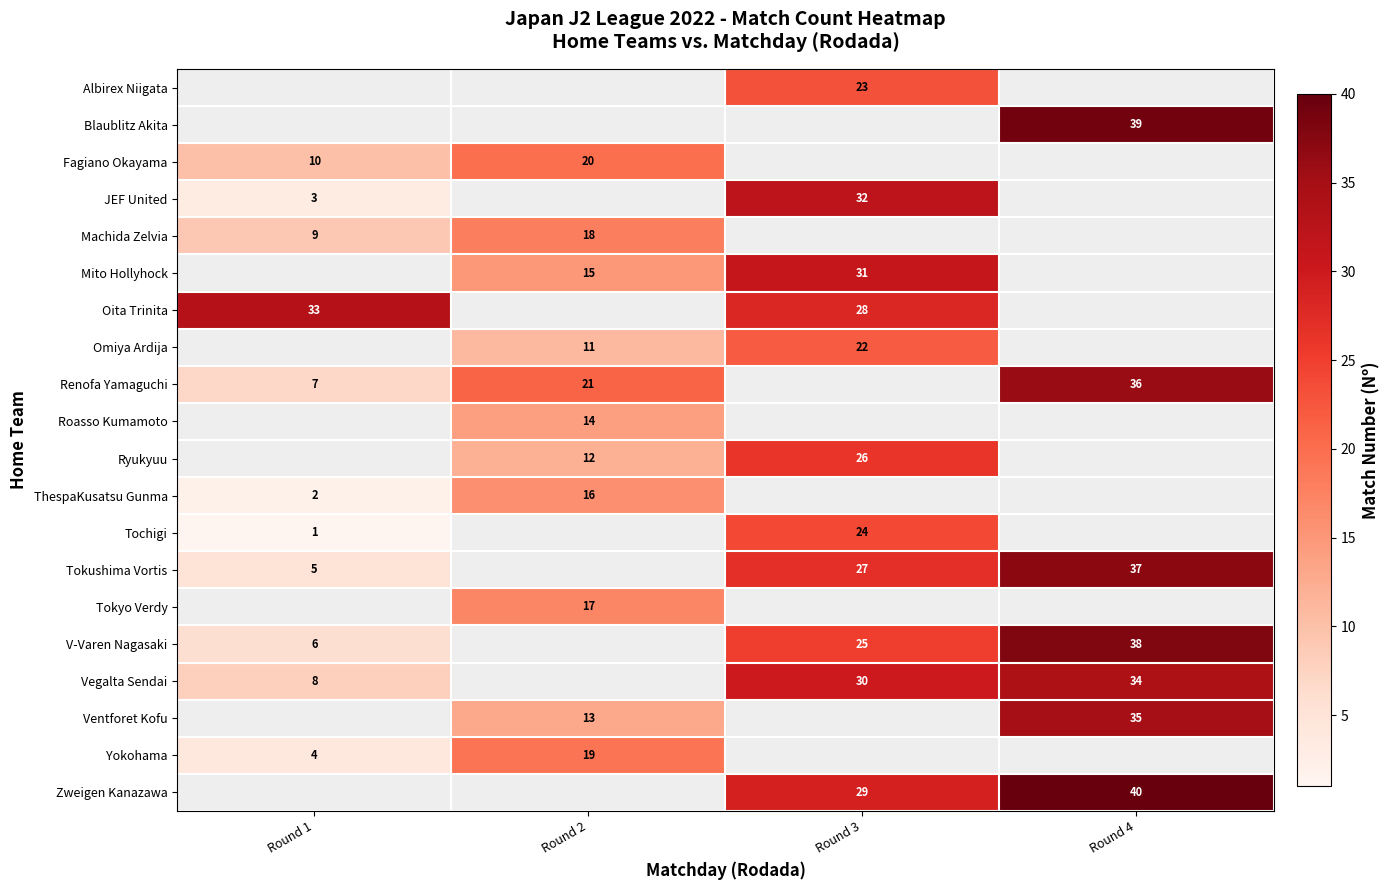

Is it true that Tokyo Verdy equals 17 at Round 2?

True